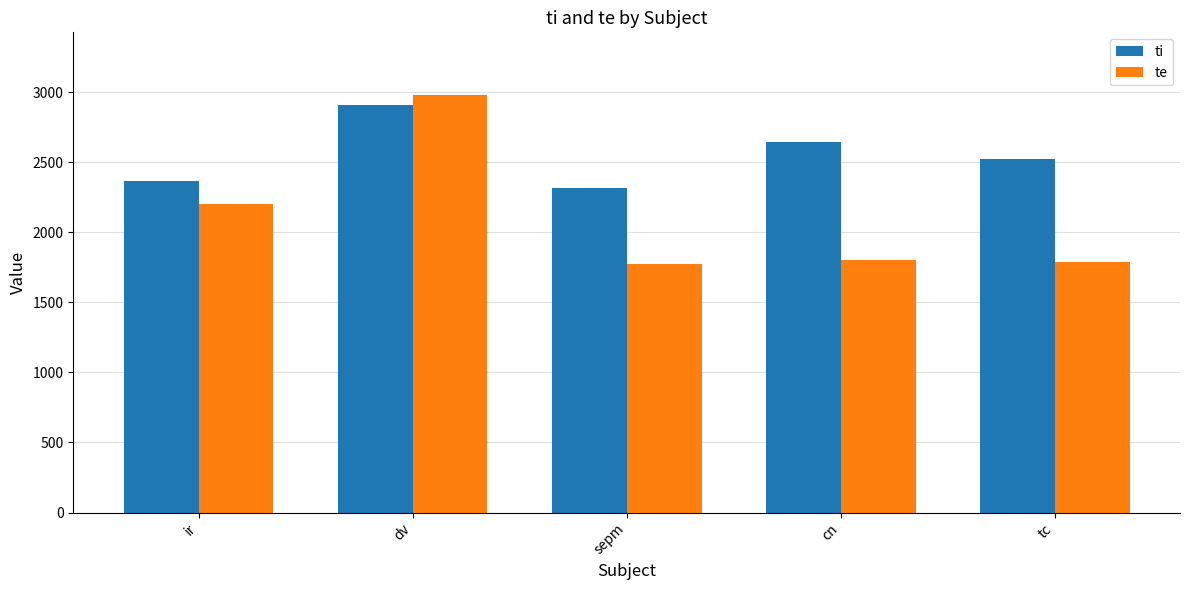

Which category has the lowest value in the ti series?

sepm